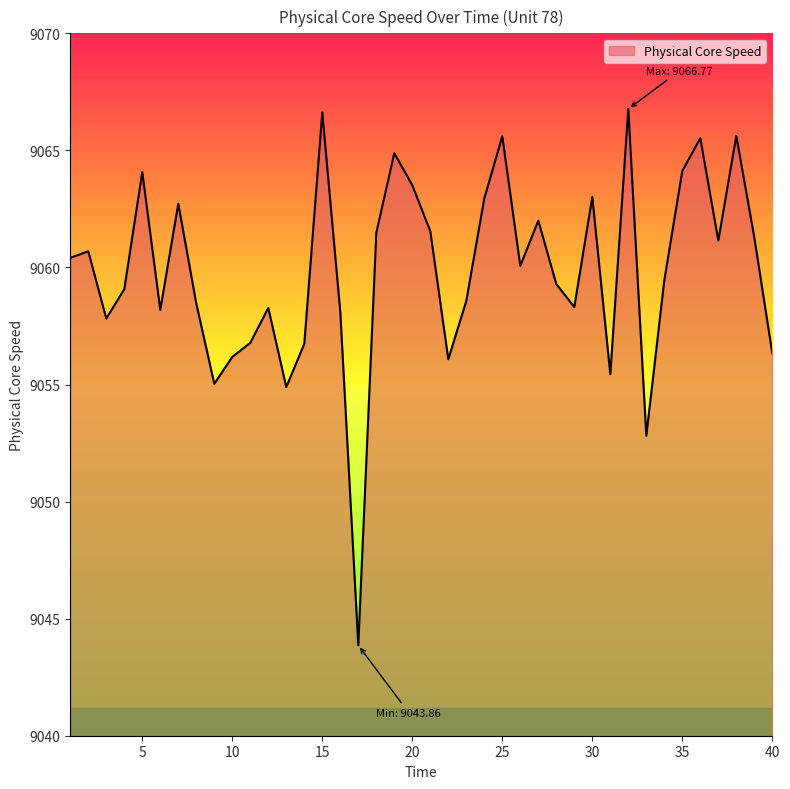

What is the difference between the maximum and minimum values?

22.9